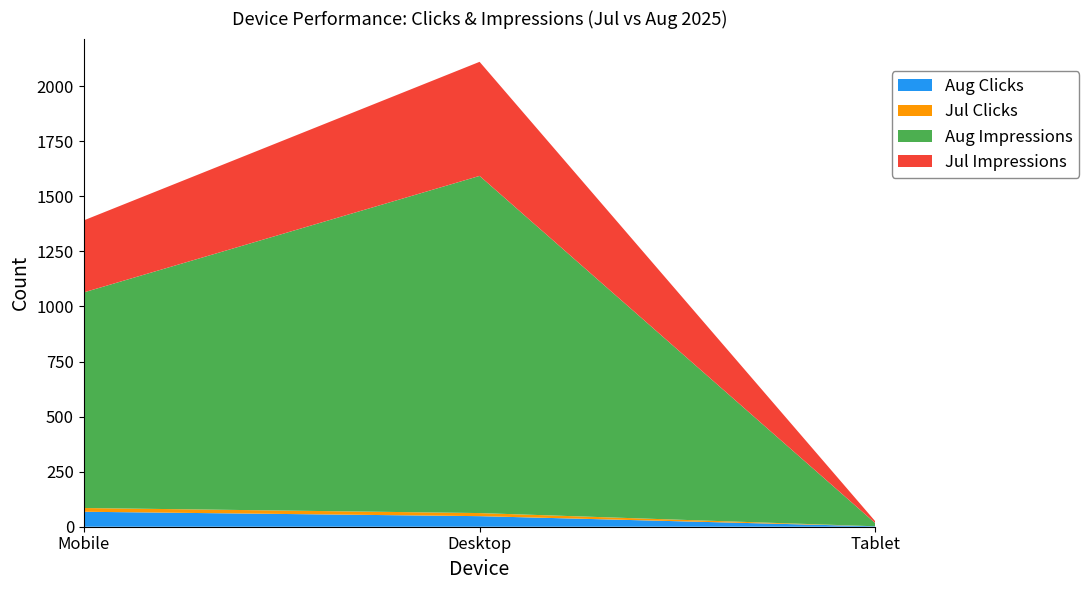

Reading left to right, transcribe all the data shown in this chart.

Aug Clicks: Mobile=68	Desktop=48	Tablet=2
Jul Clicks: Mobile=17	Desktop=14	Tablet=0
Aug Impressions: Mobile=979	Desktop=1531	Tablet=14
Jul Impressions: Mobile=327	Desktop=518	Tablet=8